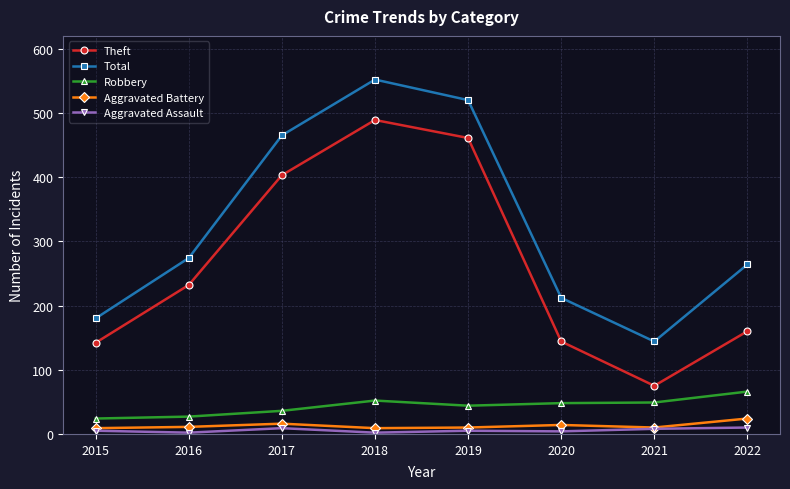

True or false: Aggravated Battery and Robbery intersect in this chart.

False